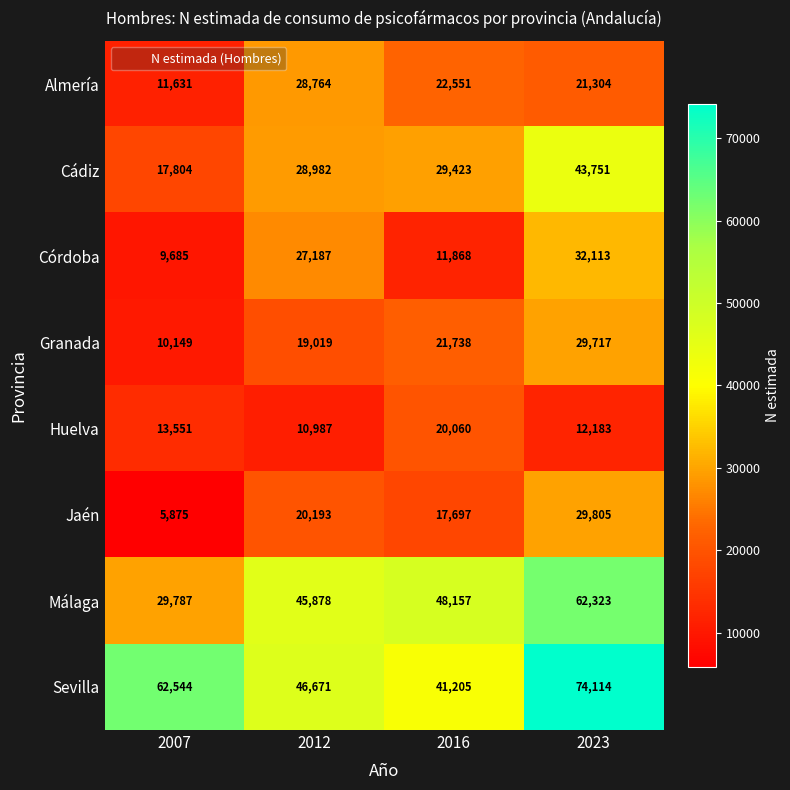

What is the total value across all series at 2007?

161026